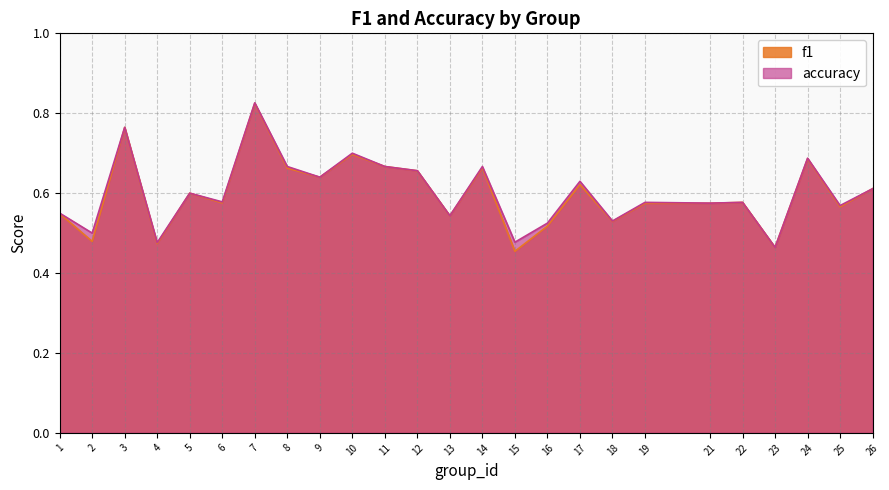

At which category is the sum across all series the highest?

7